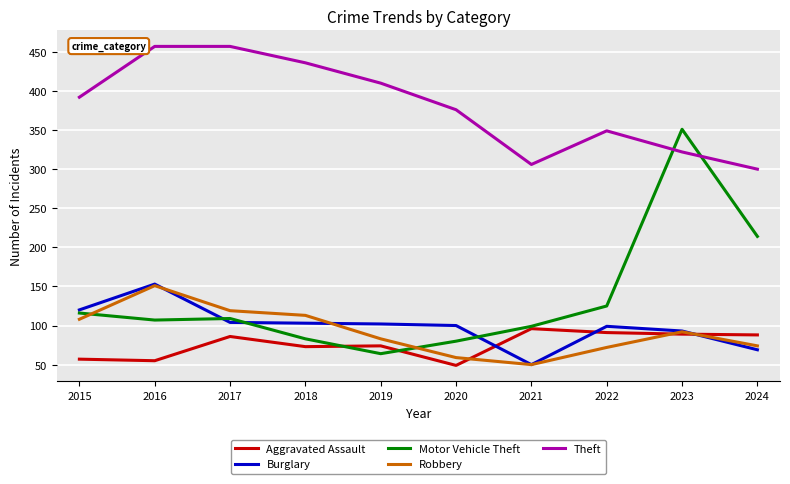

Count the Theft values in the range 322 to 436.

6